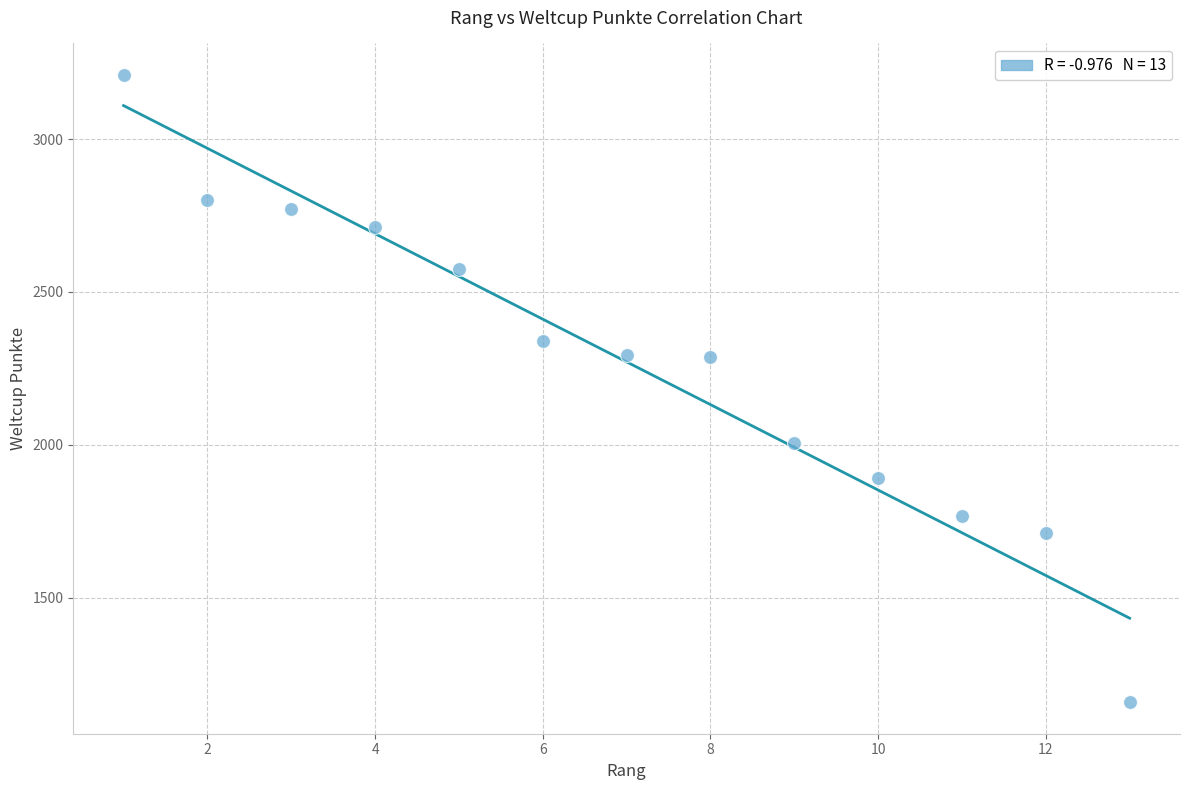

What is the range of X values (max minus min)?

12